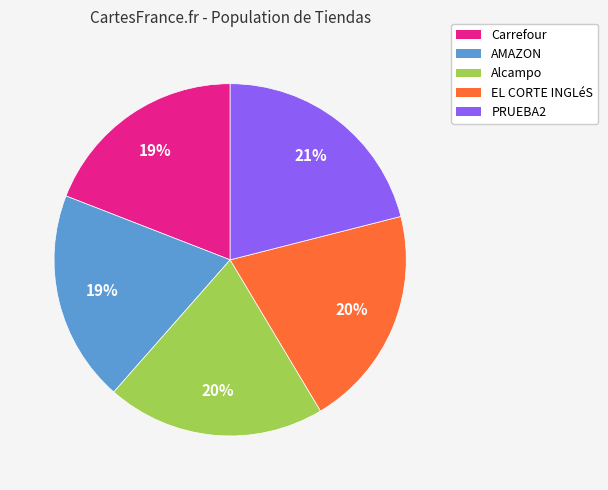

Is the sum of AMAZON and Carrefour greater than half?

No